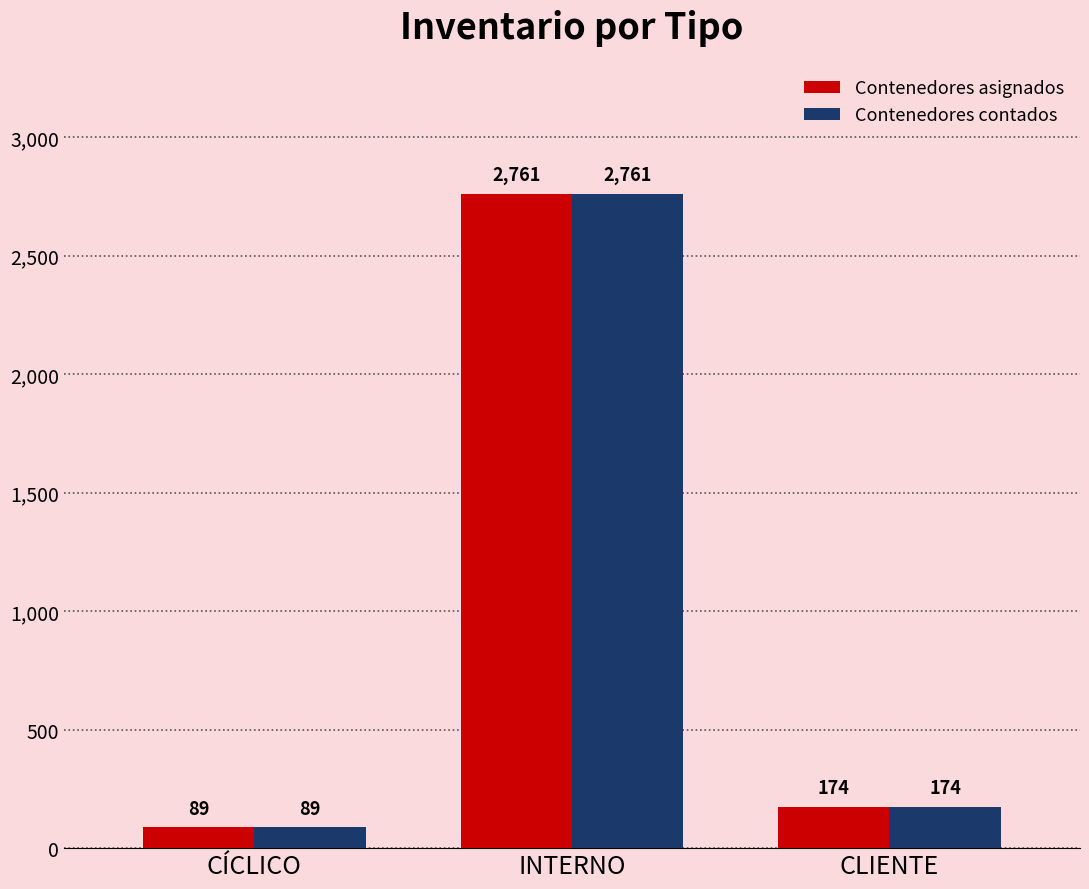

What is the approximate value of Contenedores asignados at CLIENTE?

174